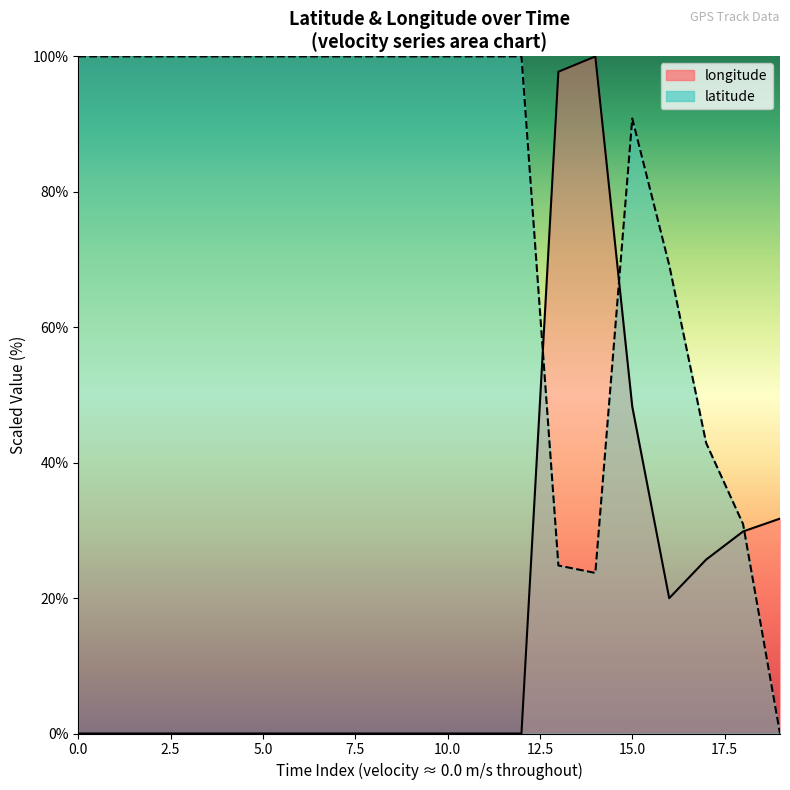

Read the longitude value at 13.

97.7